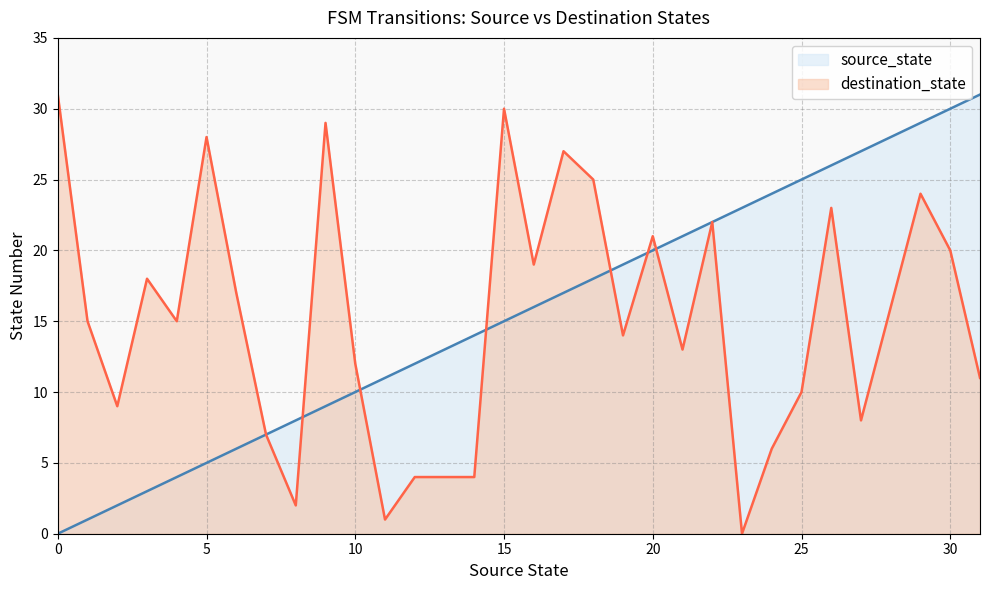

How many interior local valleys does the destination_state series have?

9